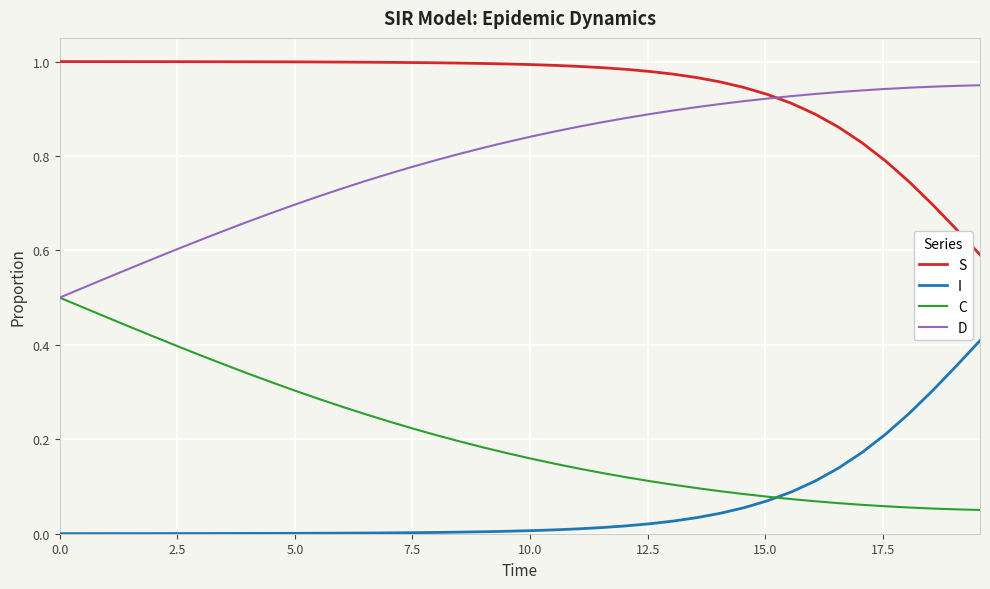

True or false: I and D cross at least once.

False